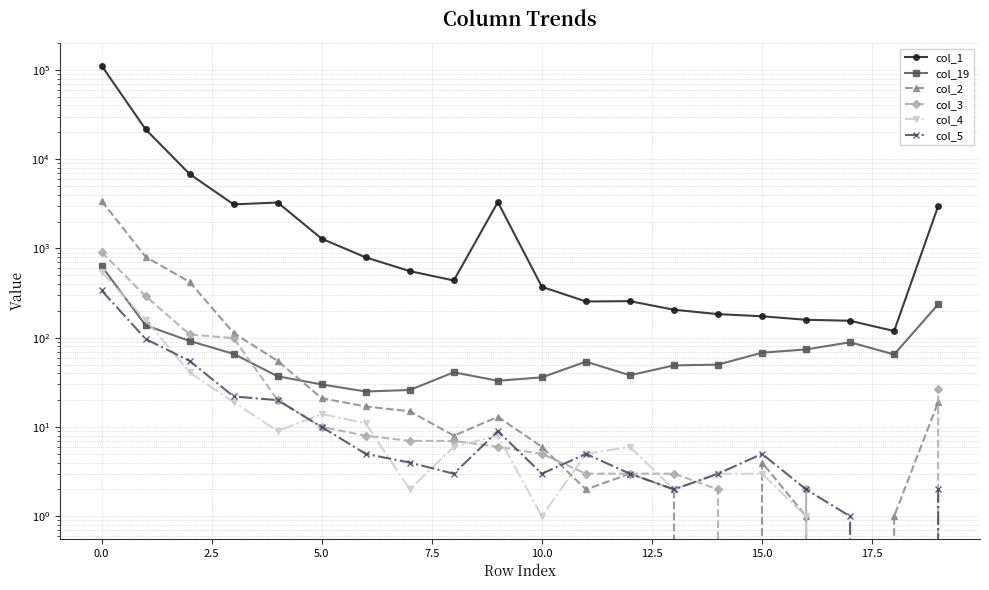

The col_1 series shows 4602 at 2.5. True or false?

False